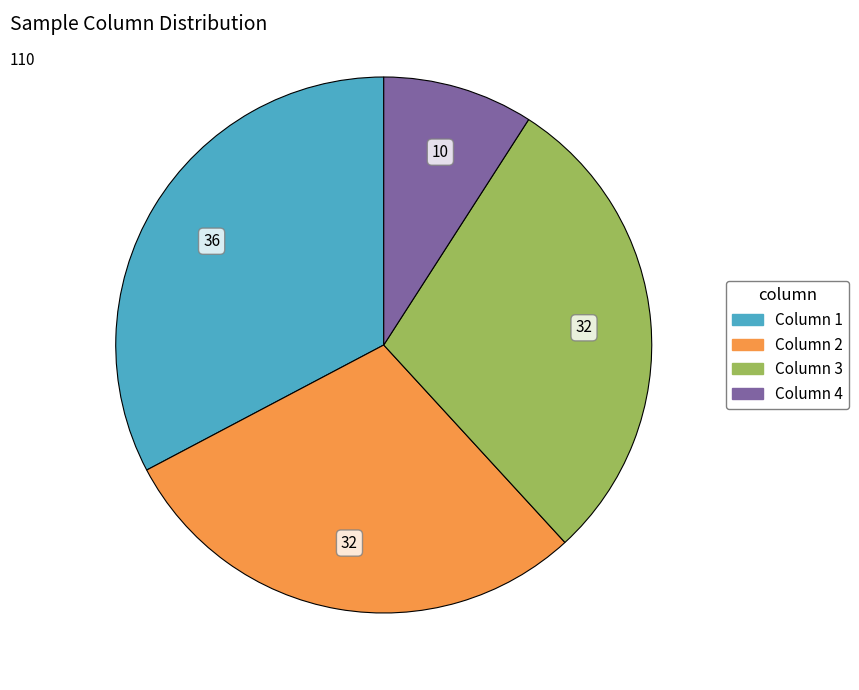

Count the number of slices in the pie.

4